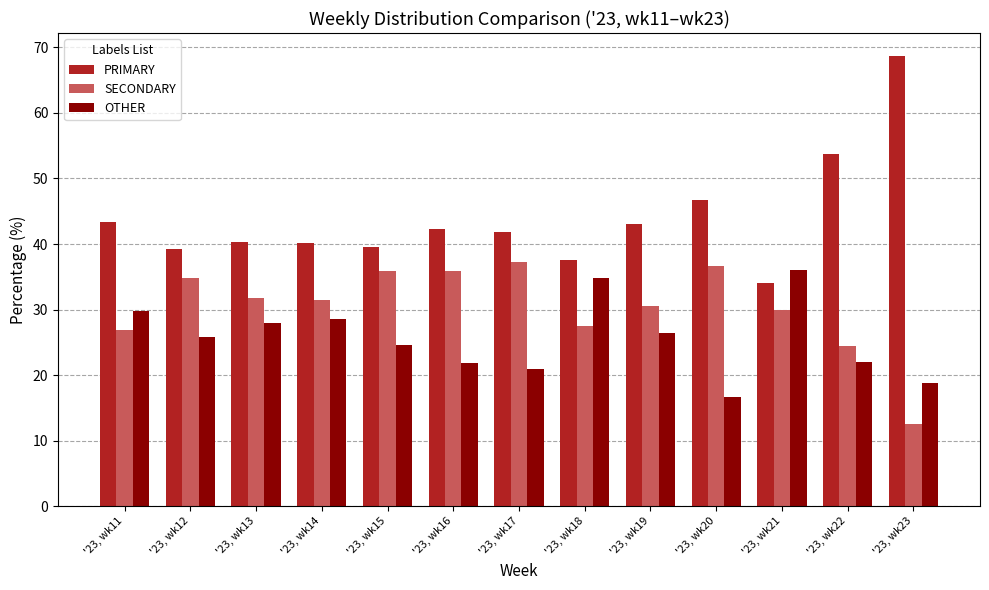

Rank the series by their average value, from highest to lowest.

PRIMARY, SECONDARY, OTHER